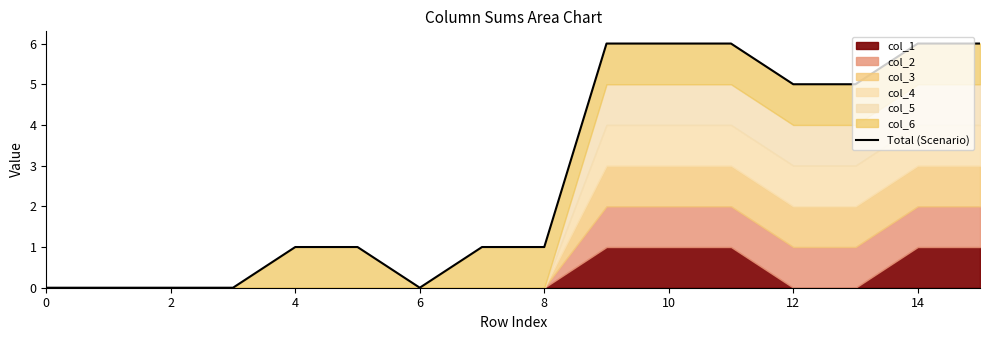

True or false: the data has more than 2 interior local peaks.

False